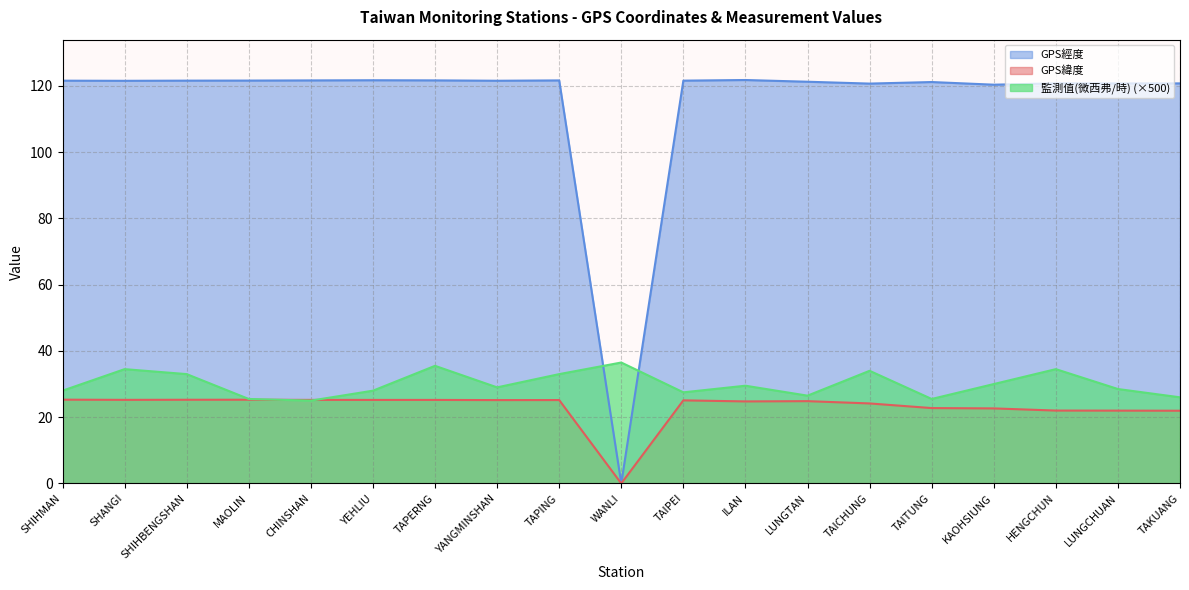

Reading left to right, what are all the values shown in this chart?

GPS緯度: 25.3	25.2	25.3	25.3	25.2	25.2	25.2	25.2	25.2	0.0	25.1	24.8	24.8	24.1	22.8	22.6	22.0	22.0	21.9
GPS經度: 121.6	121.5	121.6	121.6	121.6	121.7	121.7	121.5	121.6	0.0	121.6	121.8	121.2	120.7	121.2	120.3	120.8	120.7	120.7
監測值(微西弗/時): 28.0	34.5	33.0	25.5	25.0	28.0	35.5	29.0	33.0	36.5	27.5	29.5	26.5	34.0	25.5	30.0	34.5	28.5	26.0